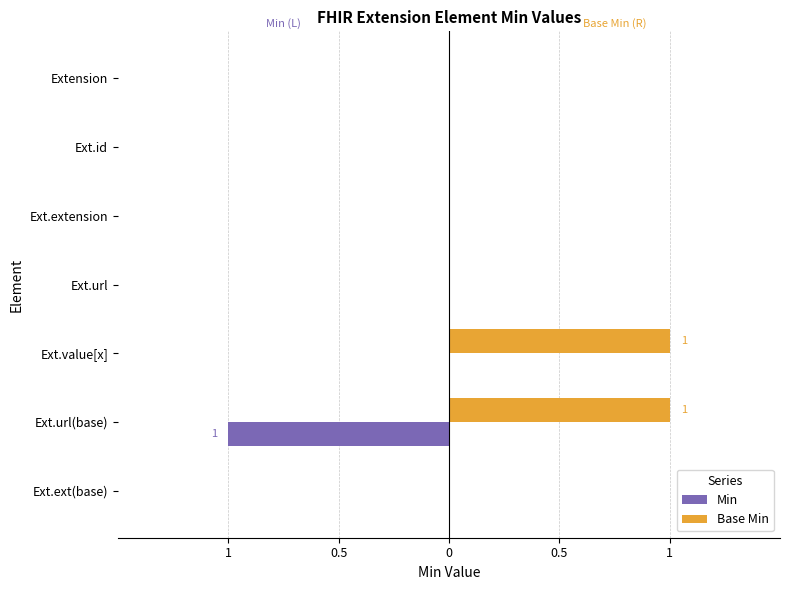

What are all the series names shown in the legend?

Min, Base Min